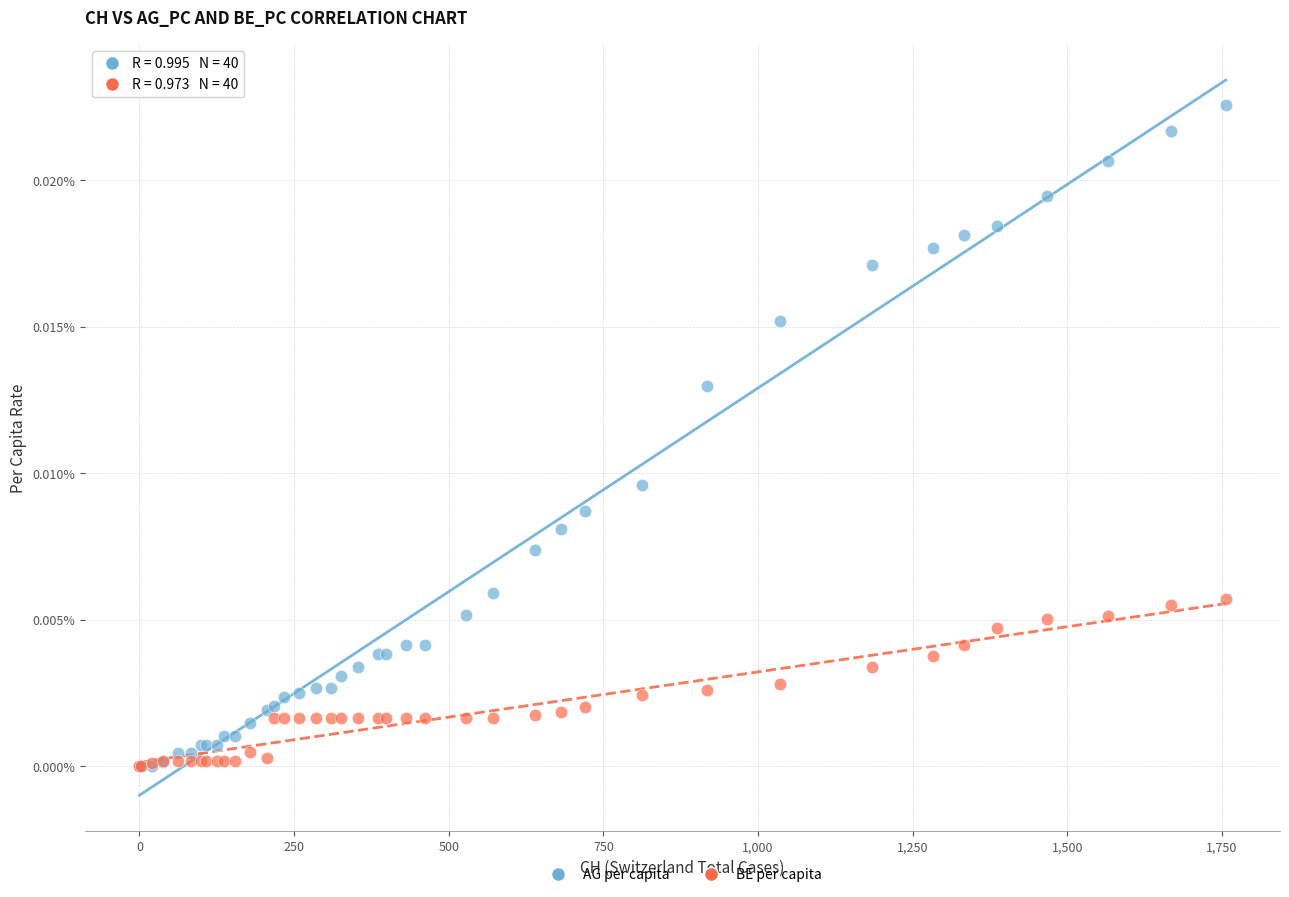

Which series has the largest Y range (max minus min)?

AG per capita